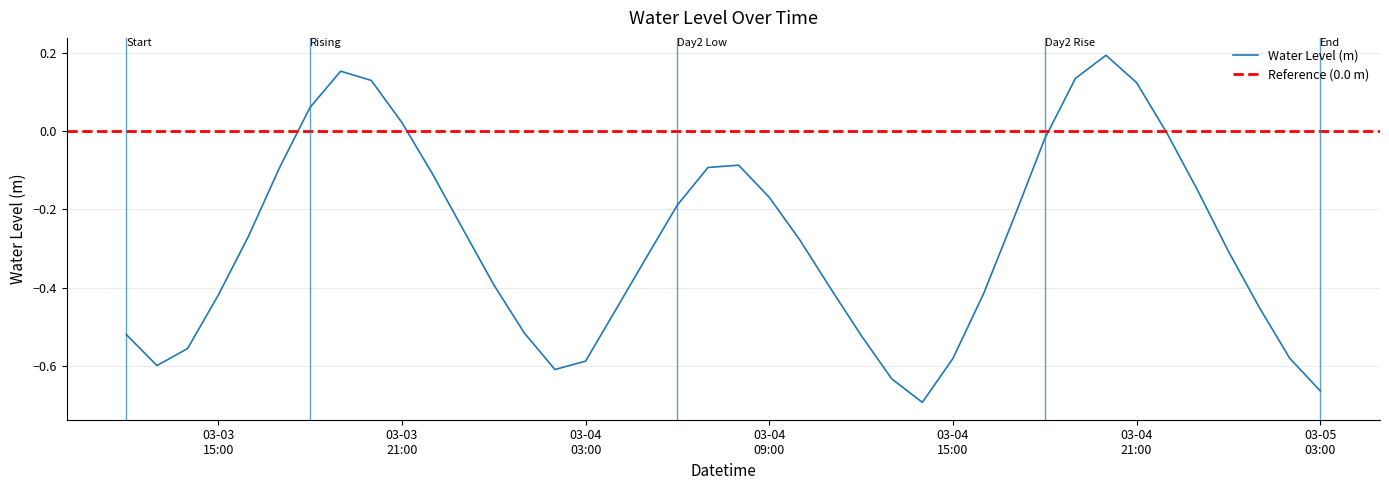

Which category has the highest value across all series?

2023-03-04 20:00:00